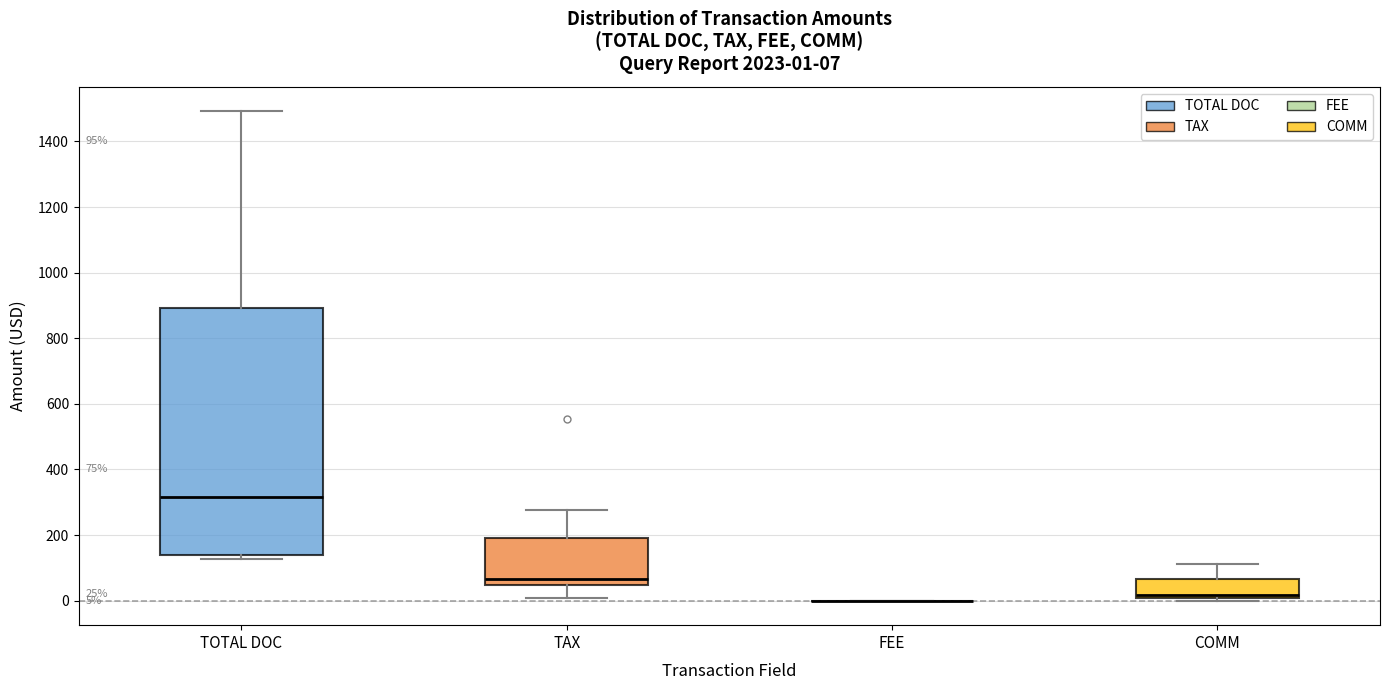

Comparing the boxes themselves (not the whiskers), which one is the tallest?

TOTAL DOC